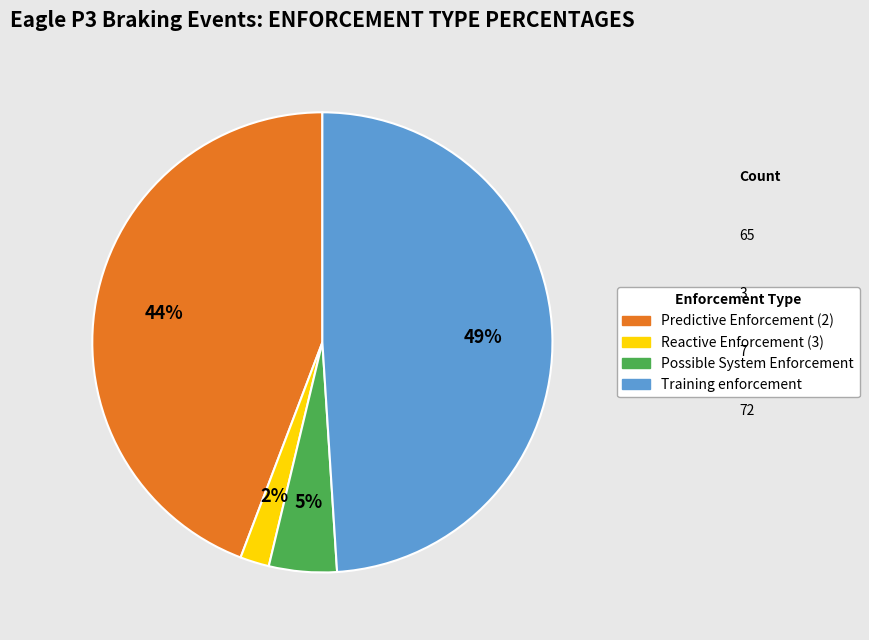

To the nearest percent, what percentage of the pie is Reactive Enforcement (3)?

2%